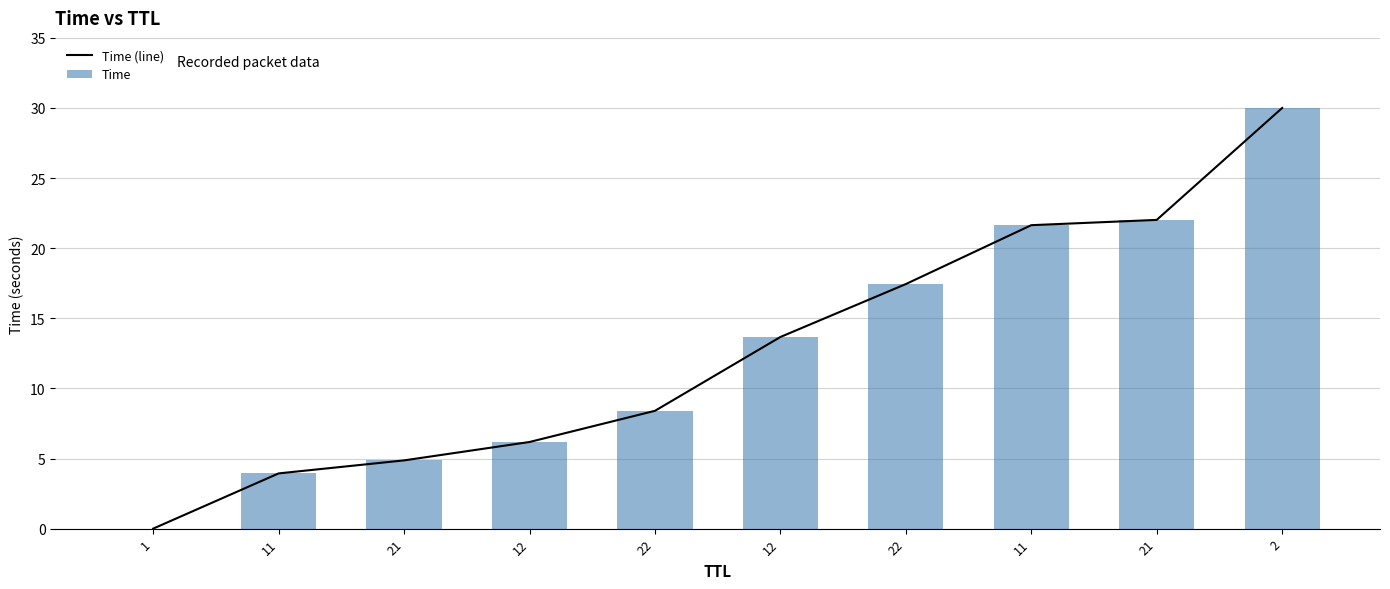

Does the chart contain stacked bars?

No